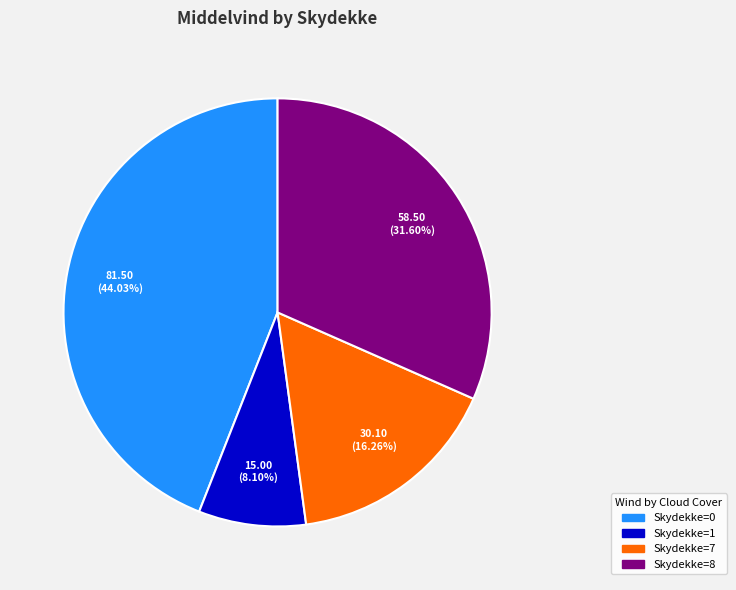

Is there a majority slice in this chart?

No